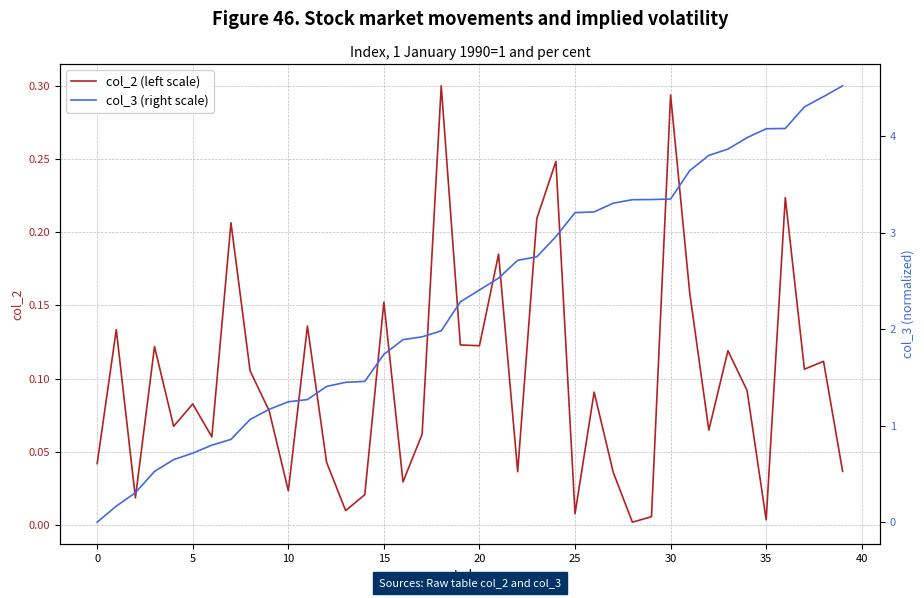

Which series changed the most between 22 and 39?

col_3 (right scale)